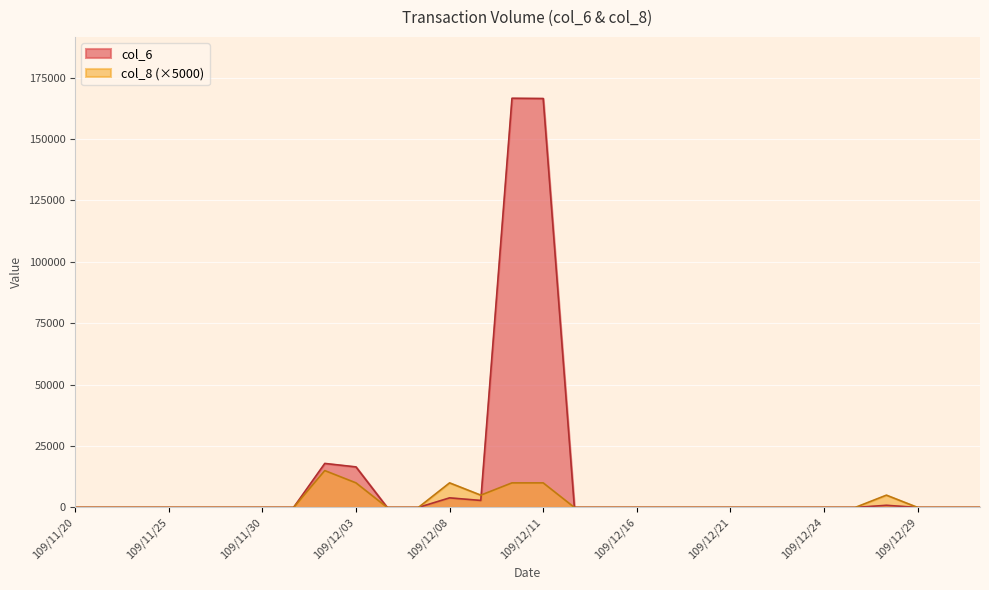

Which series changed the most between 109/11/25 and 109/12/22?

col_6